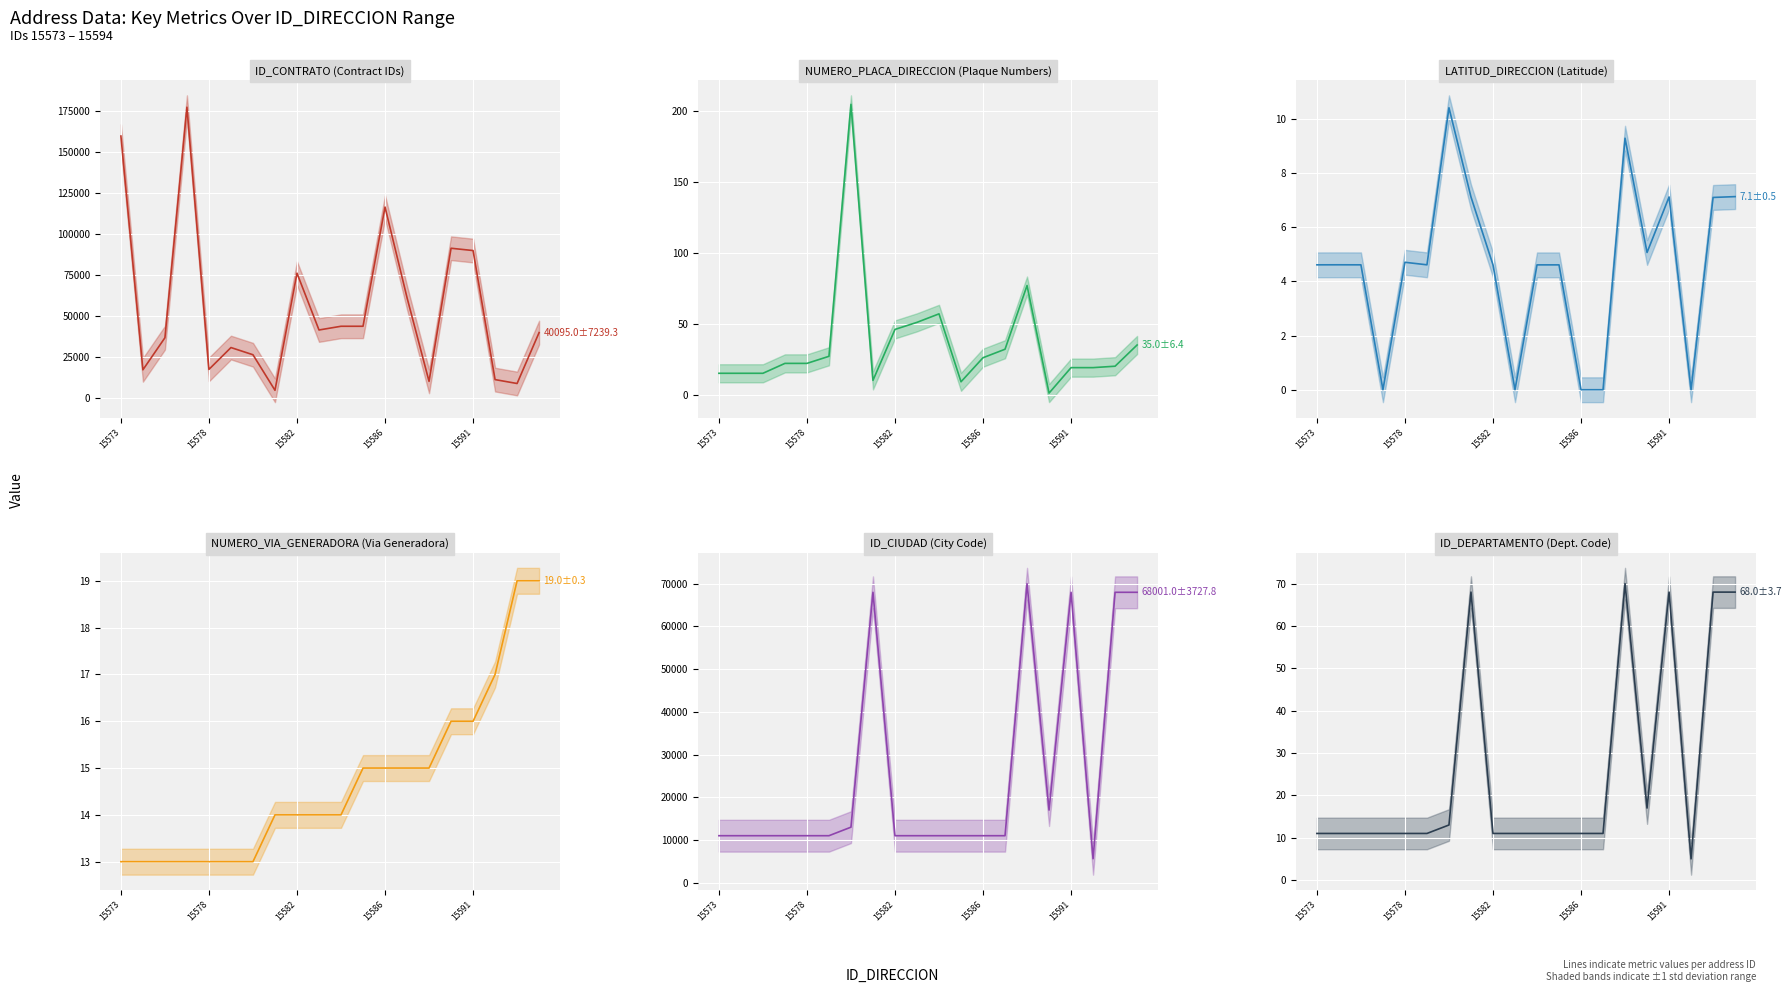

True or false: NUMERO_VIA_GENERADORA (line) has more than 0 points higher than both neighbors.

False